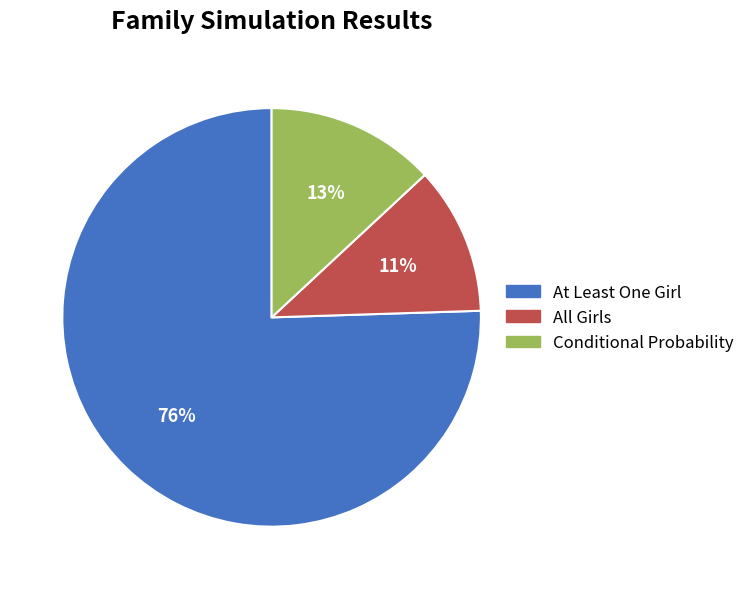

What percentage is the All Girls slice, to the nearest percent?

11%